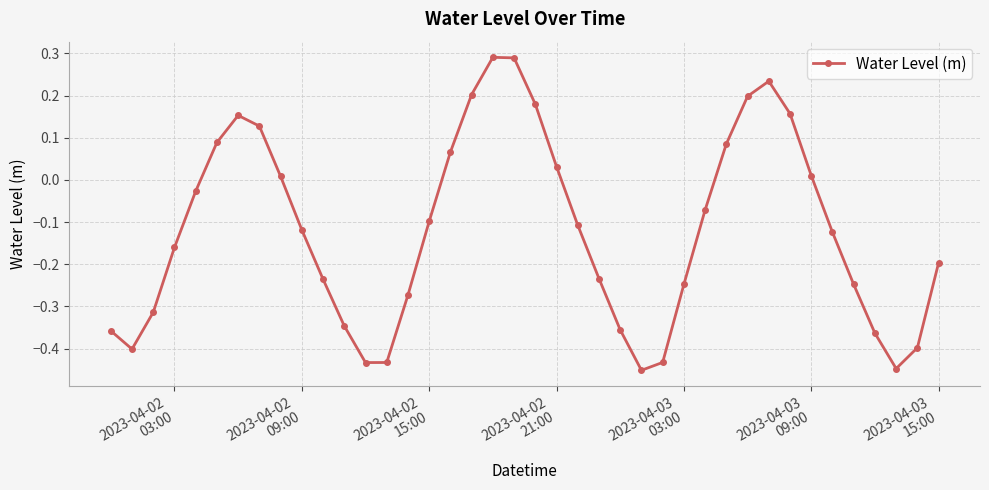

What is the sum of all values?

-4.8